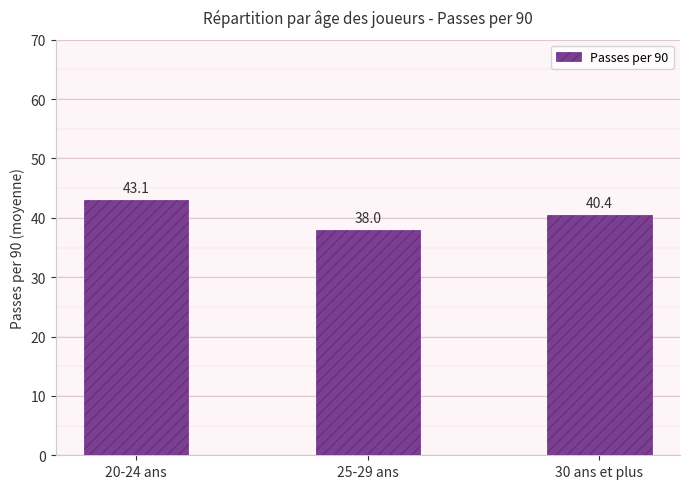

Rank the categories by value from lowest to highest.

25-29 ans, 30 ans et plus, 20-24 ans